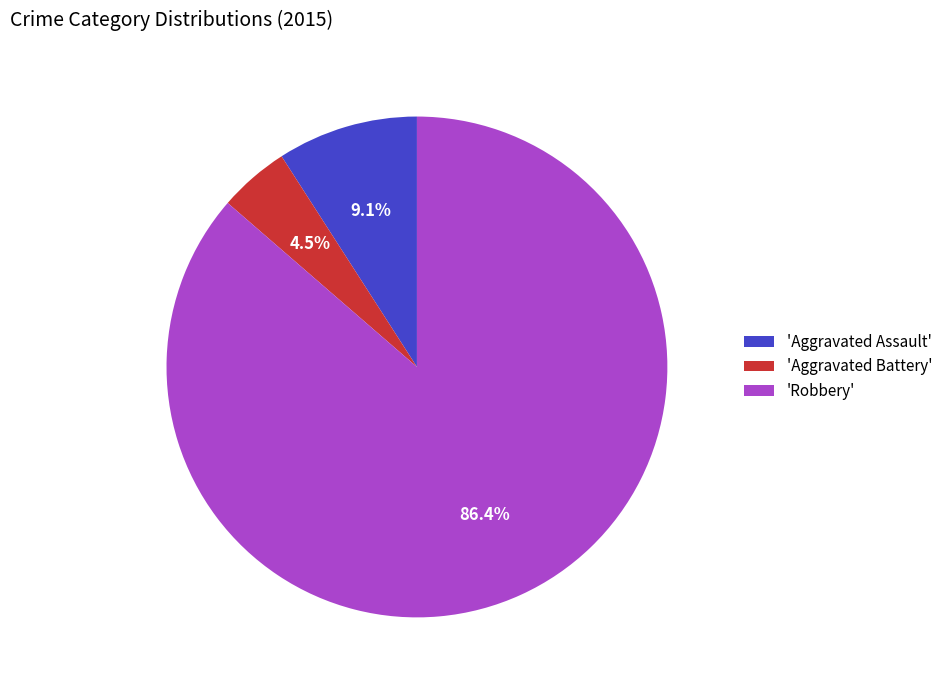

Rank the categories by value from lowest to highest.

'Aggravated Battery', 'Aggravated Assault', 'Robbery'